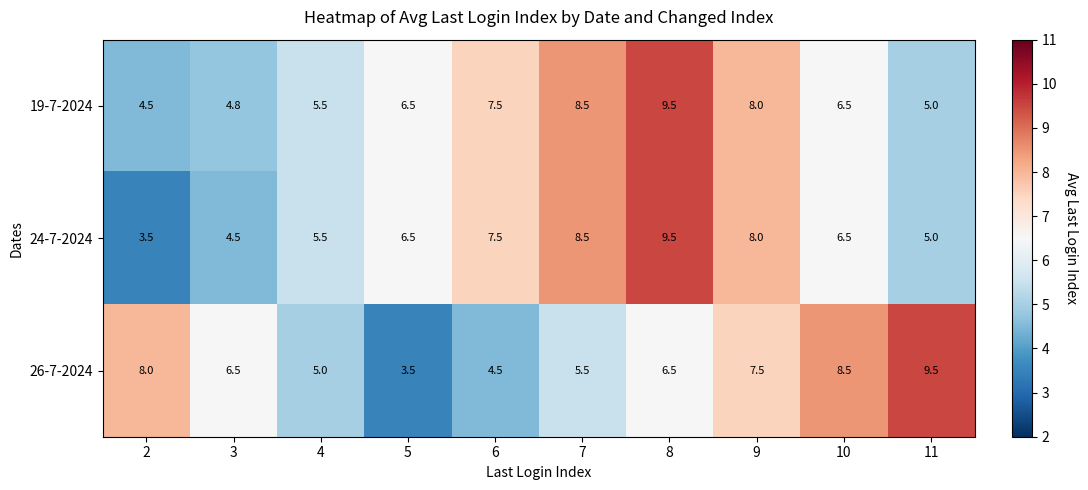

Reading right to left, what are all the values shown in this chart?

19-7-2024: 5.0	6.5	8.0	9.5	8.5	7.5	6.5	5.5	4.8	4.5
24-7-2024: 5.0	6.5	8.0	9.5	8.5	7.5	6.5	5.5	4.5	3.5
26-7-2024: 9.5	8.5	7.5	6.5	5.5	4.5	3.5	5.0	6.5	8.0